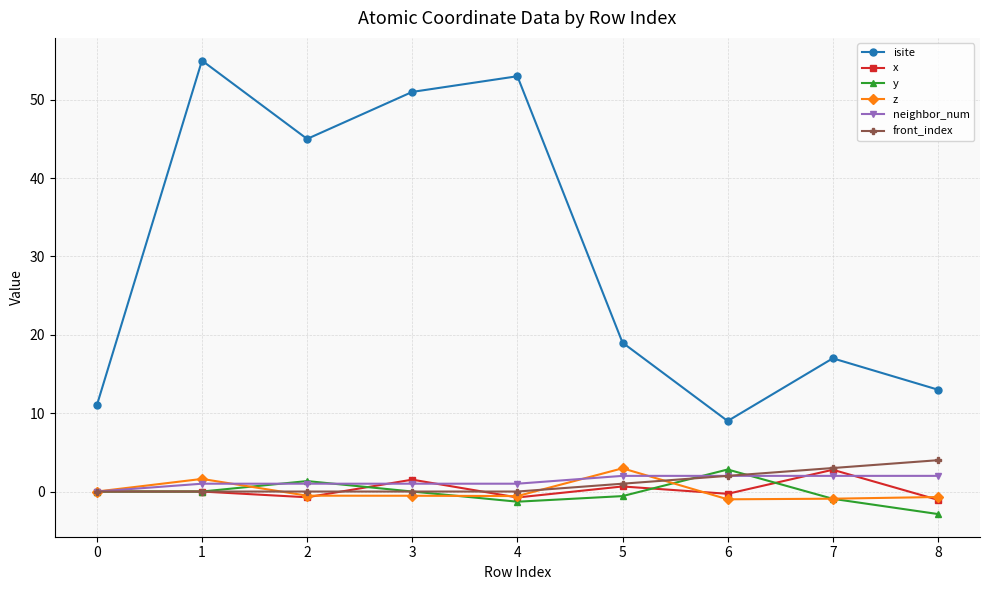

Which series has the largest total across all categories?

isite